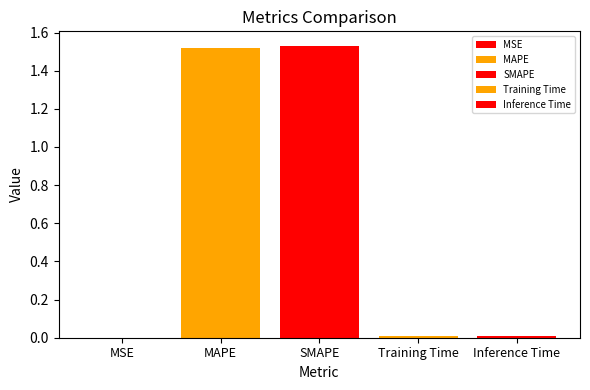

How many data points does each series have?

1